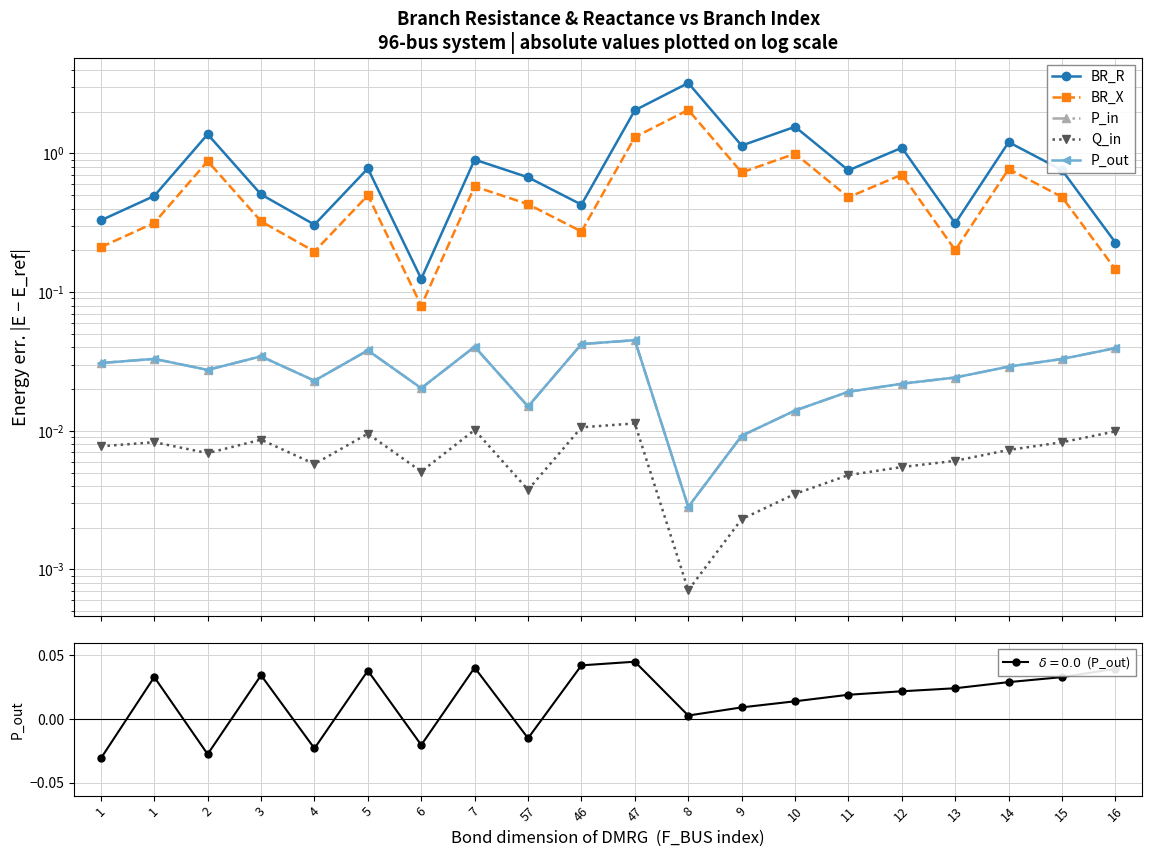

What is the total value across all series at 1?

0.6